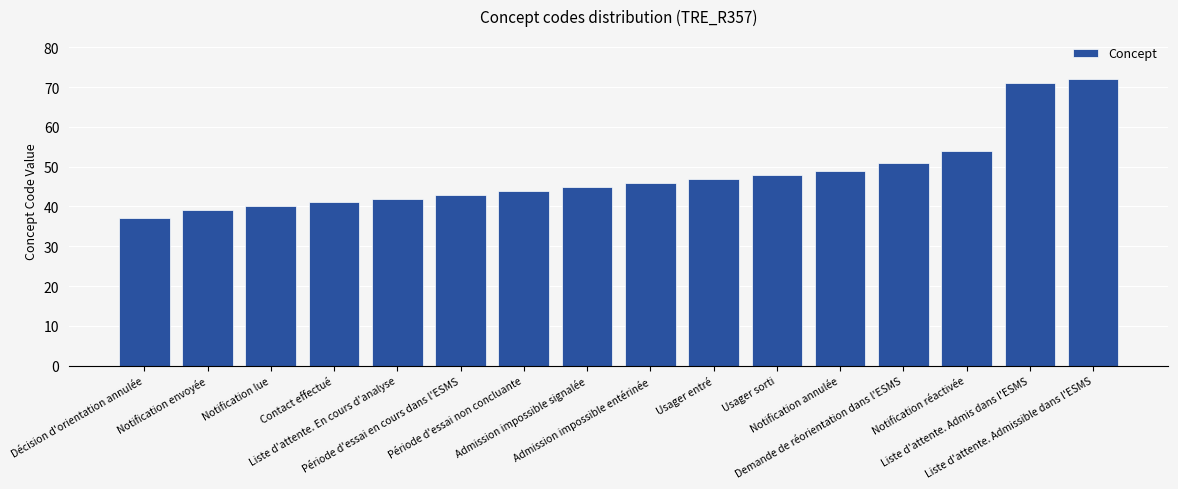

What is the sum of the values at Décision d'orientation annulée and Usager sorti?

85